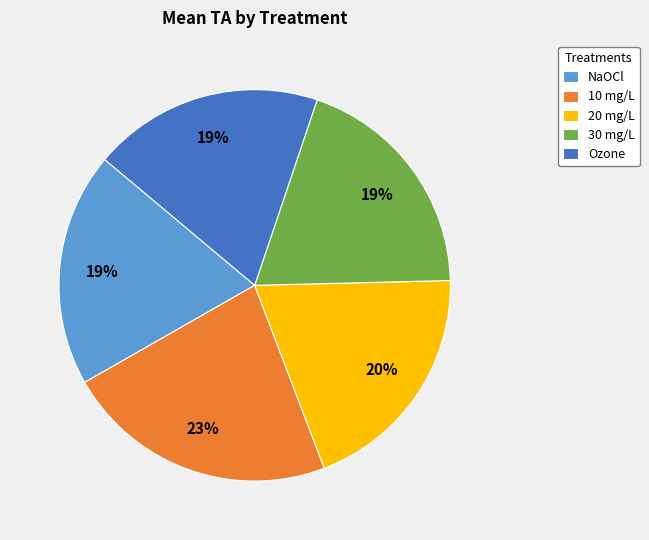

What percentage is the 10 mg/L slice, to the nearest percent?

23%